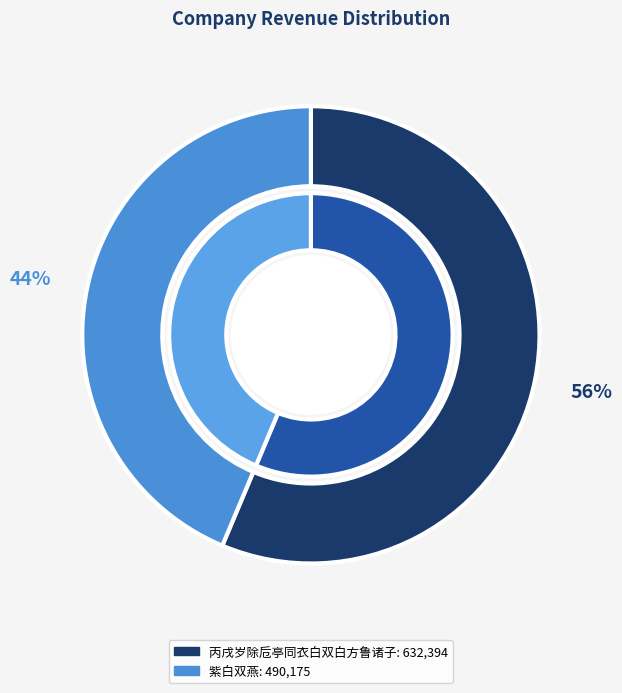

To the nearest percent, what is the difference between the largest and smallest slice percentages?

13%